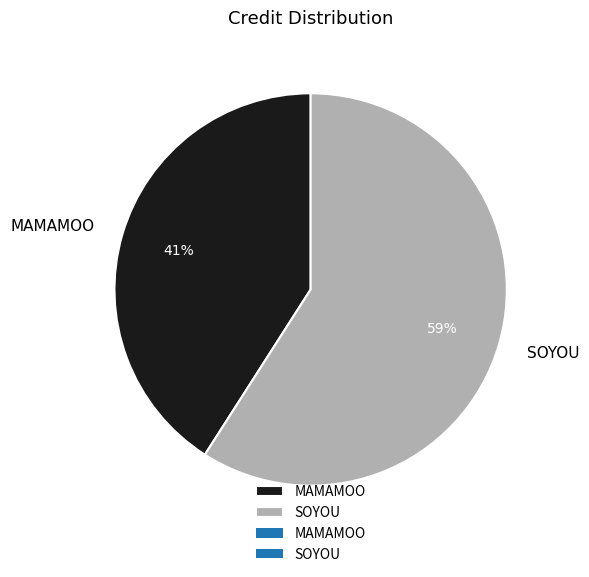

To the nearest percent, what portion does SOYOU represent?

59%